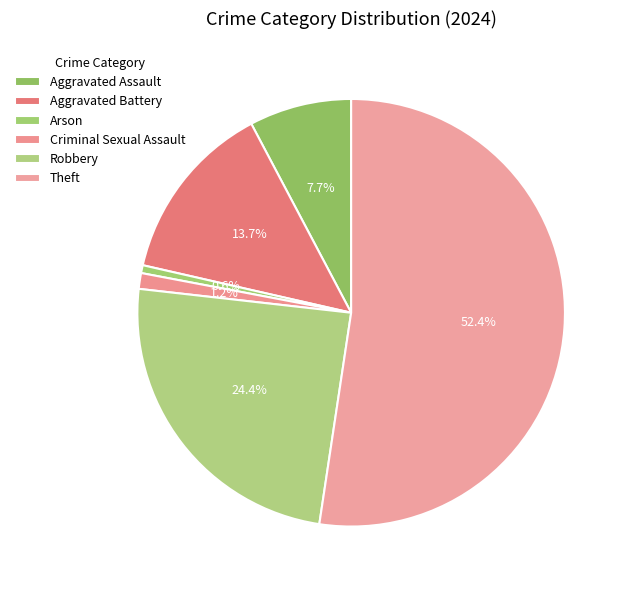

To the nearest percent, what is the average slice percentage?

17%